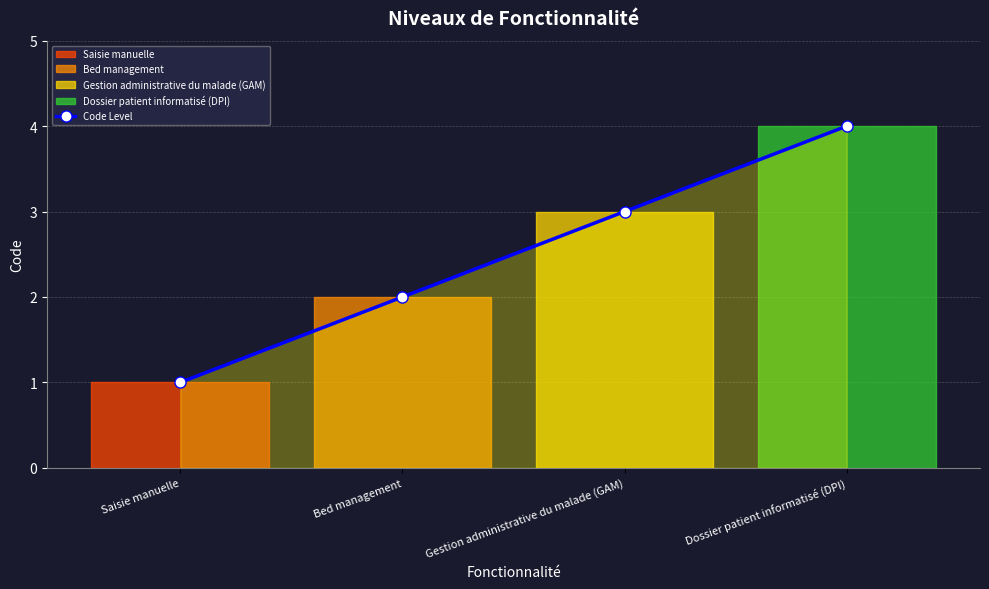

How many values are below 3?

2